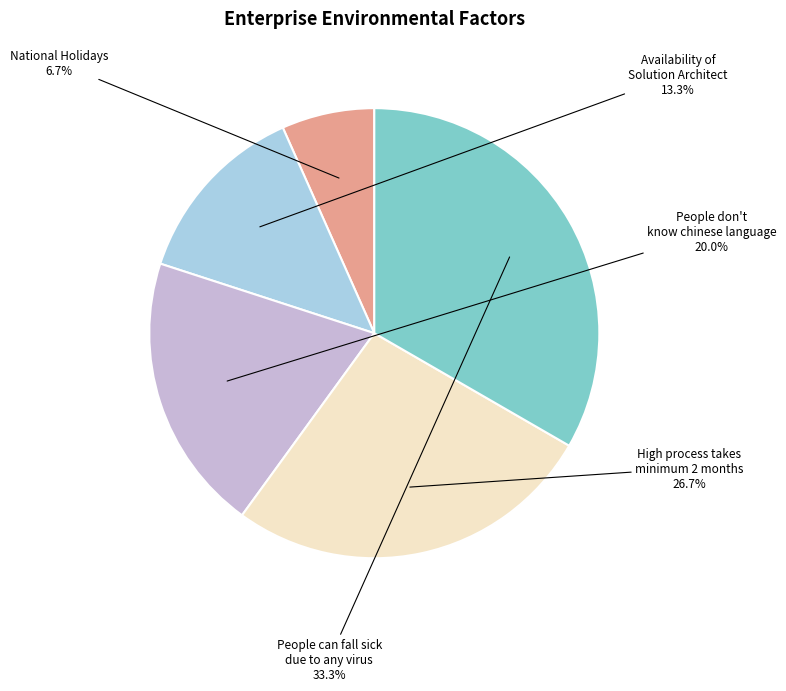

Does Availability of Solution Architect account for over 50% of the chart?

No